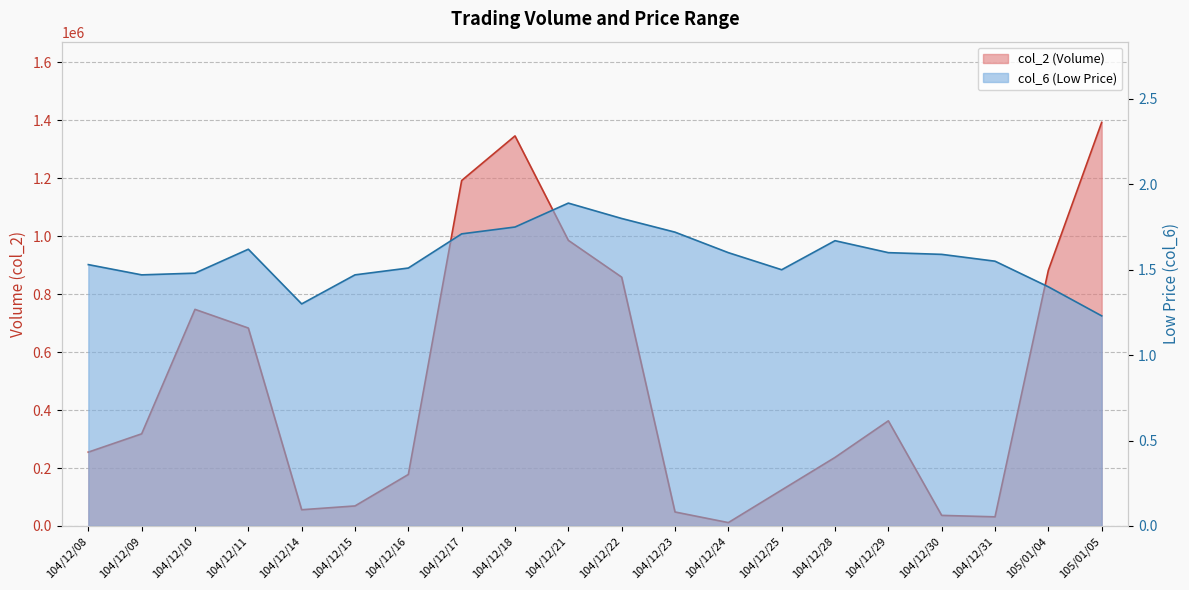

True or false: col_6 and col_2 cross at least once.

False